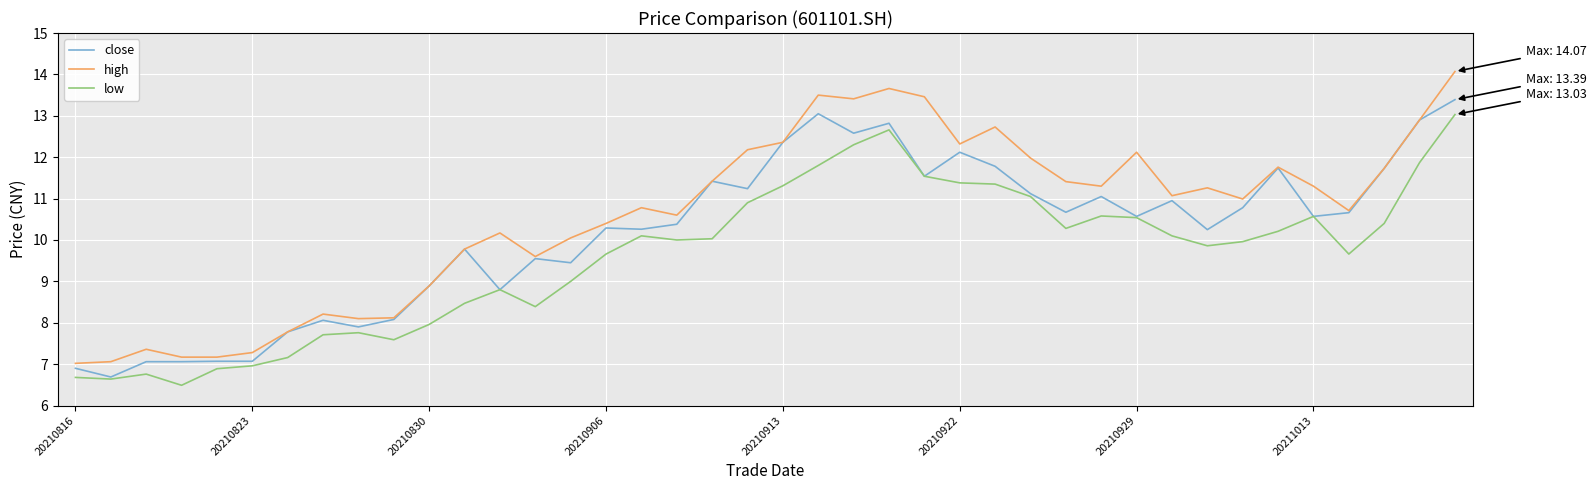

Which series has the largest total across all categories?

high